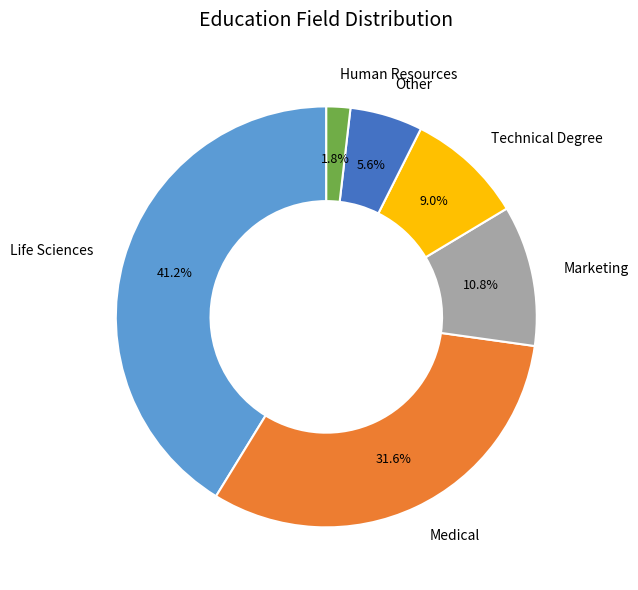

Do Other and Technical Degree together represent more than half of the pie?

No